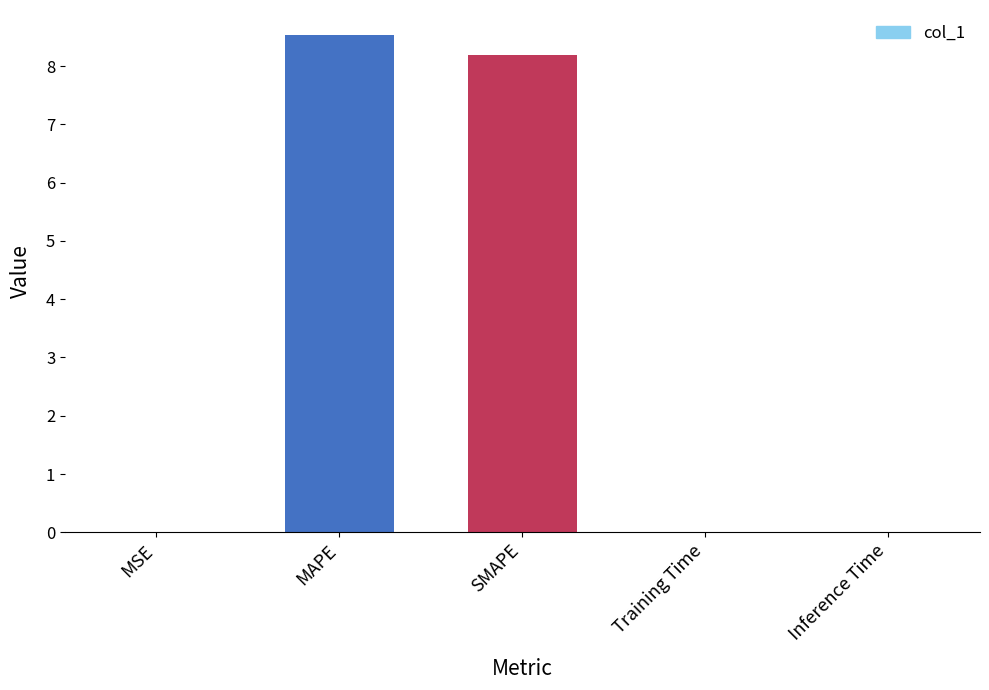

The value at Inference Time is 0.0. True or false?

True